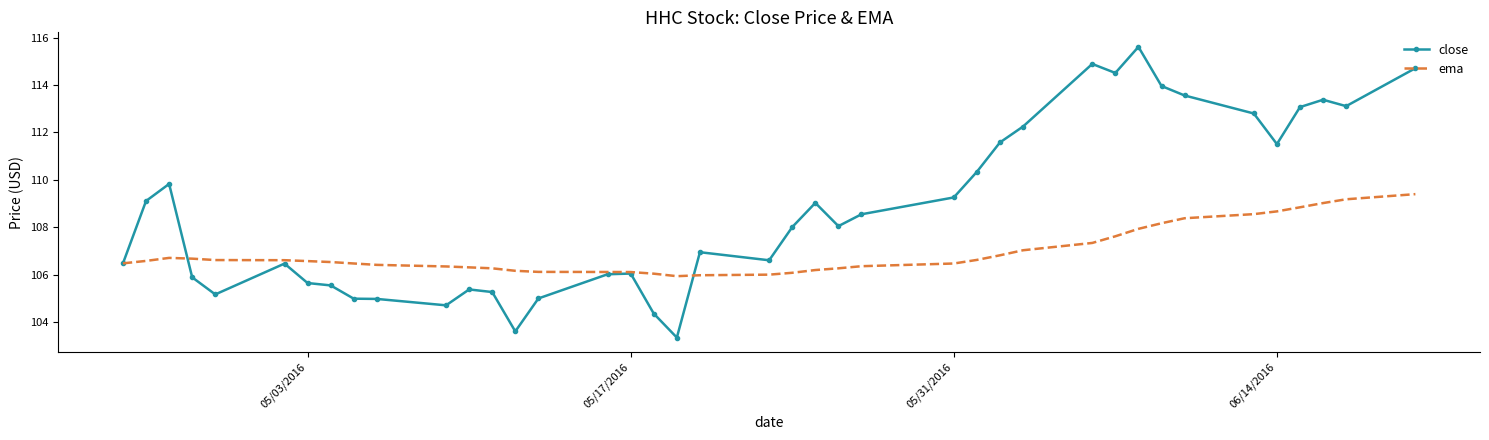

List the series in order of their overall mean, highest first.

close, ema